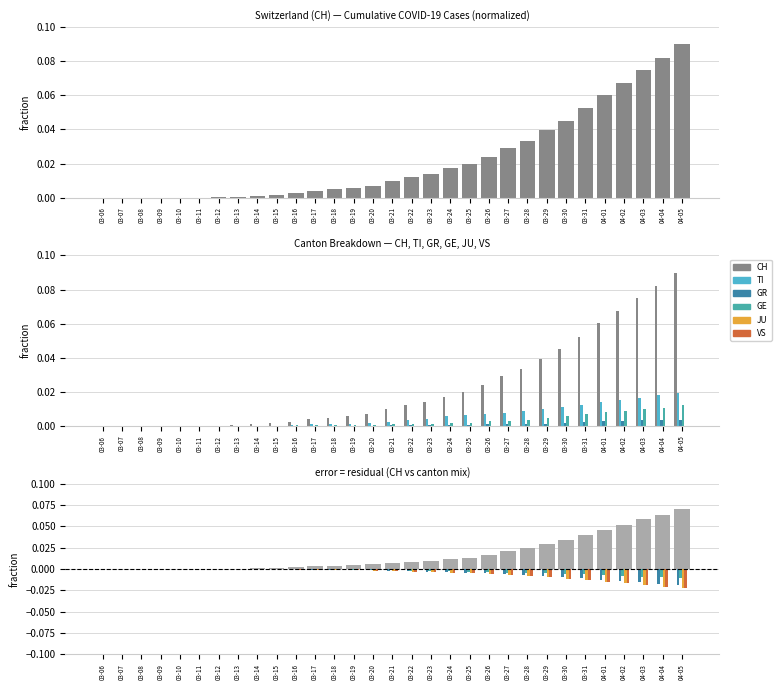

At which label does GE reach its peak?

04-05